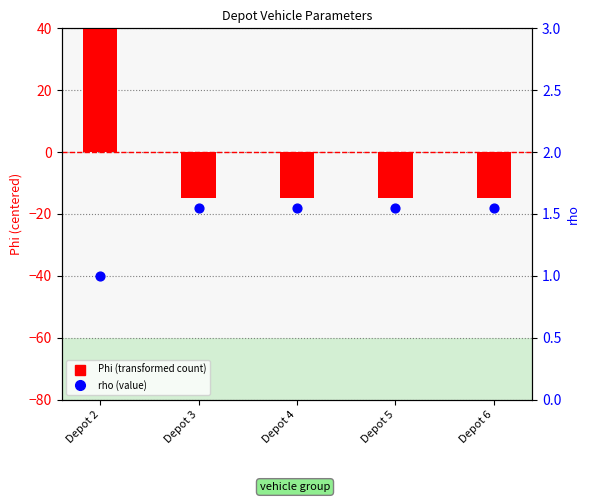

At which category is the sum across all series the highest?

Depot 2